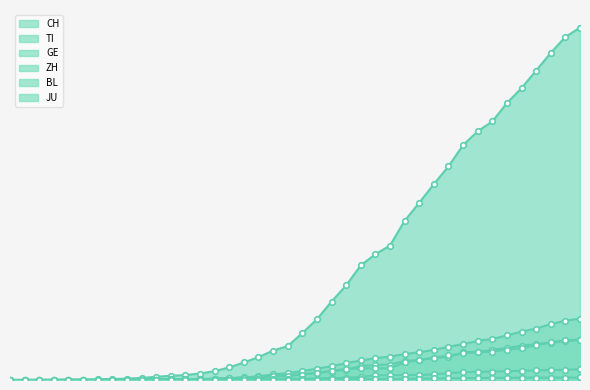

What is the average value of the CH series?

6407